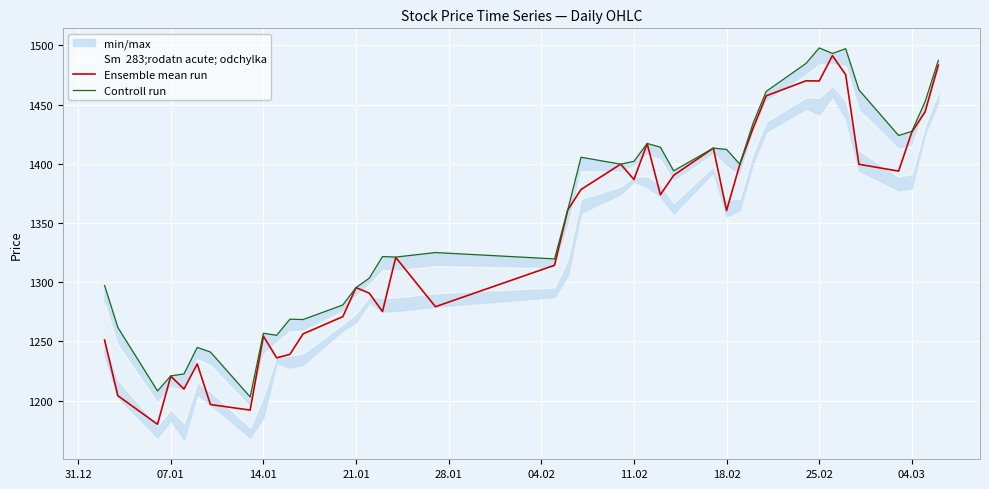

How many lines are shown in the chart?

2